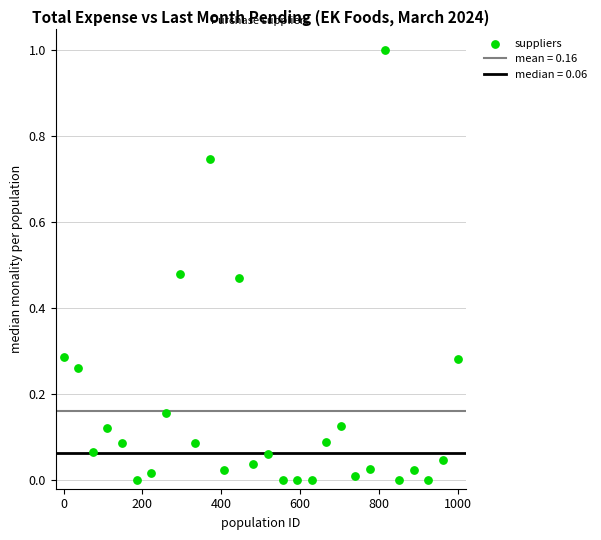

What is the range of Y values (max minus min)?

1.0